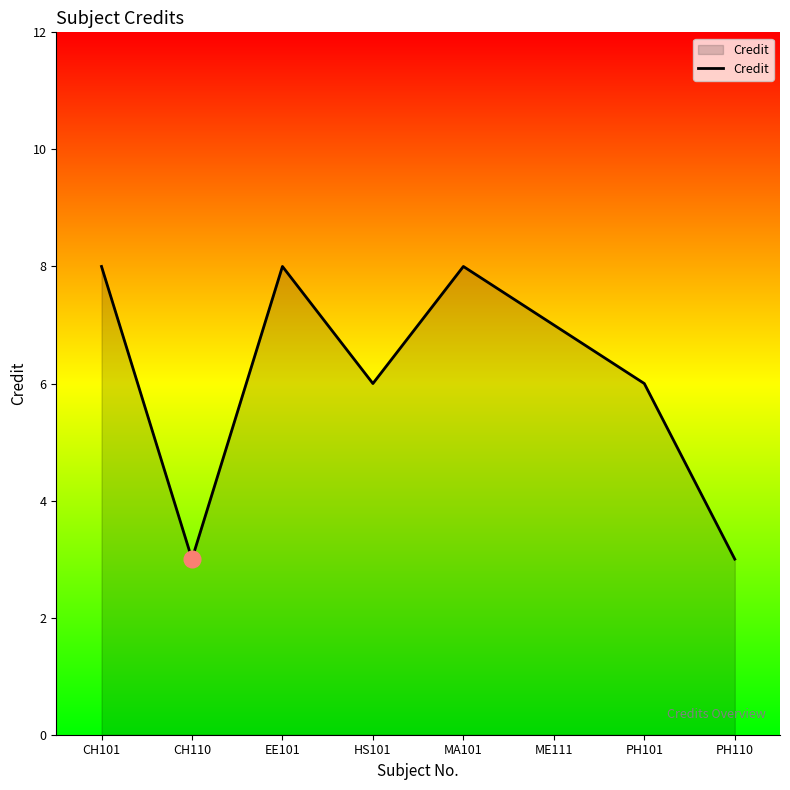

What position from the left is CH101?

1